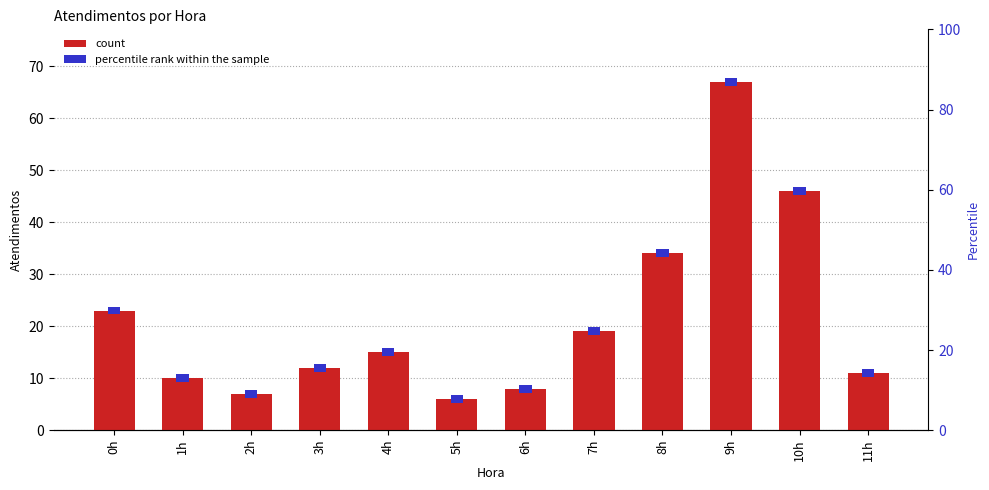

What is the label of the 4th bar from the right?

8h